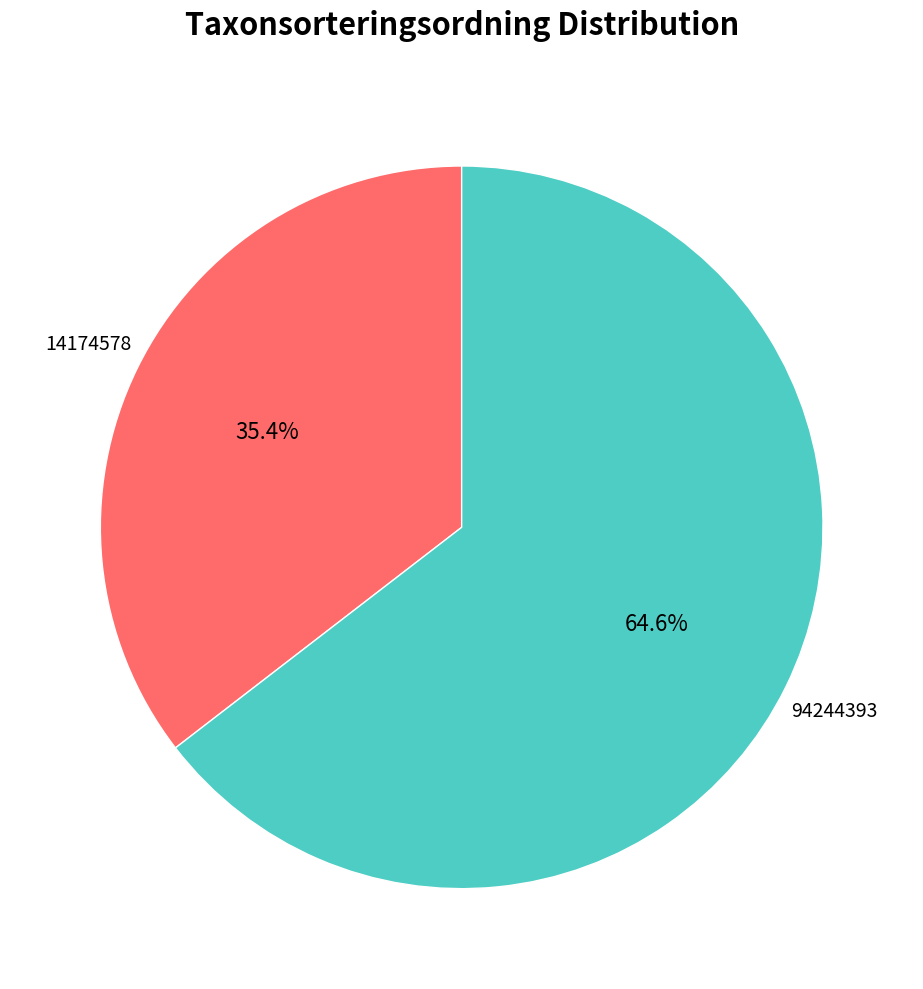

Is there a majority slice in this chart?

Yes